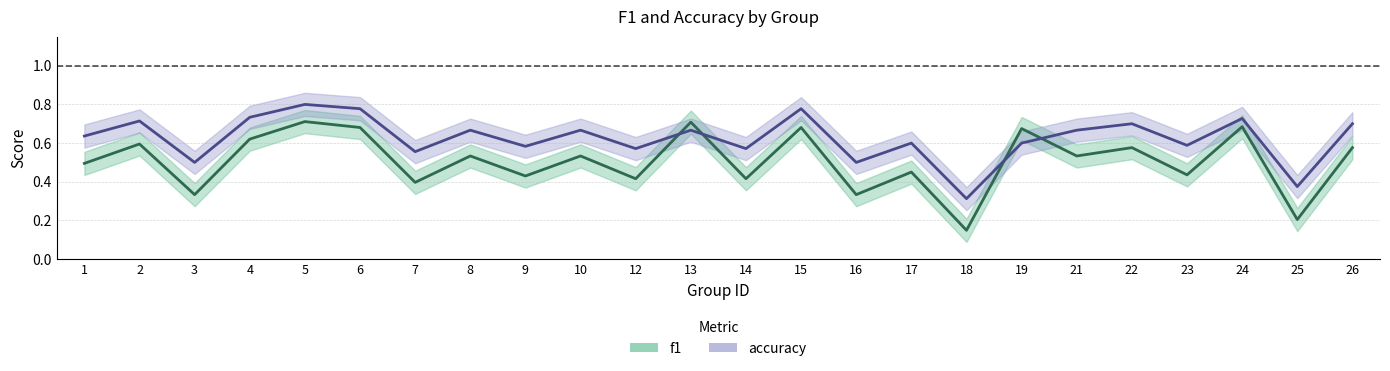

Rank the series by their average value, from lowest to highest.

f1, accuracy